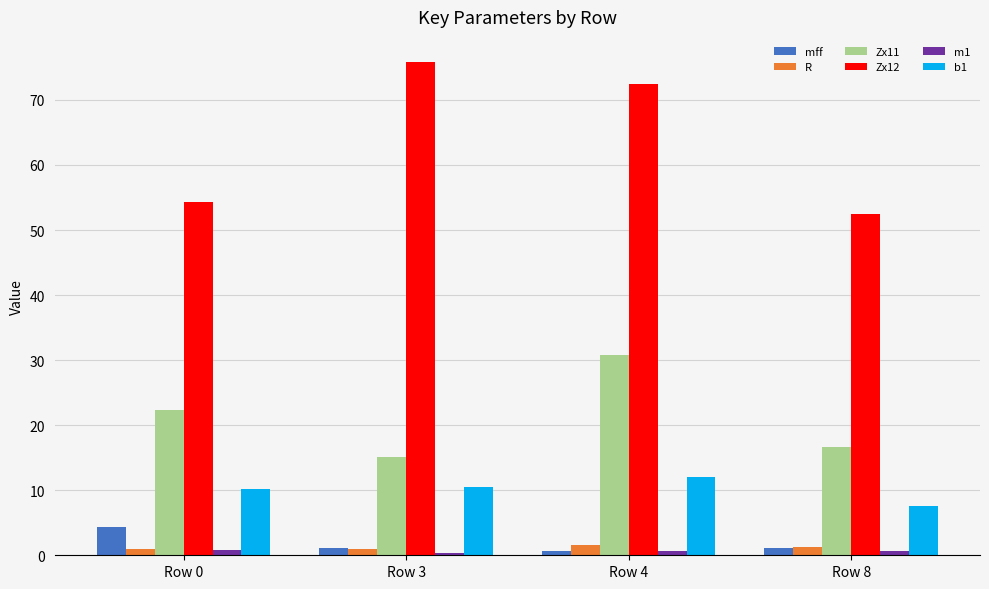

What is the greatest value displayed?

75.9